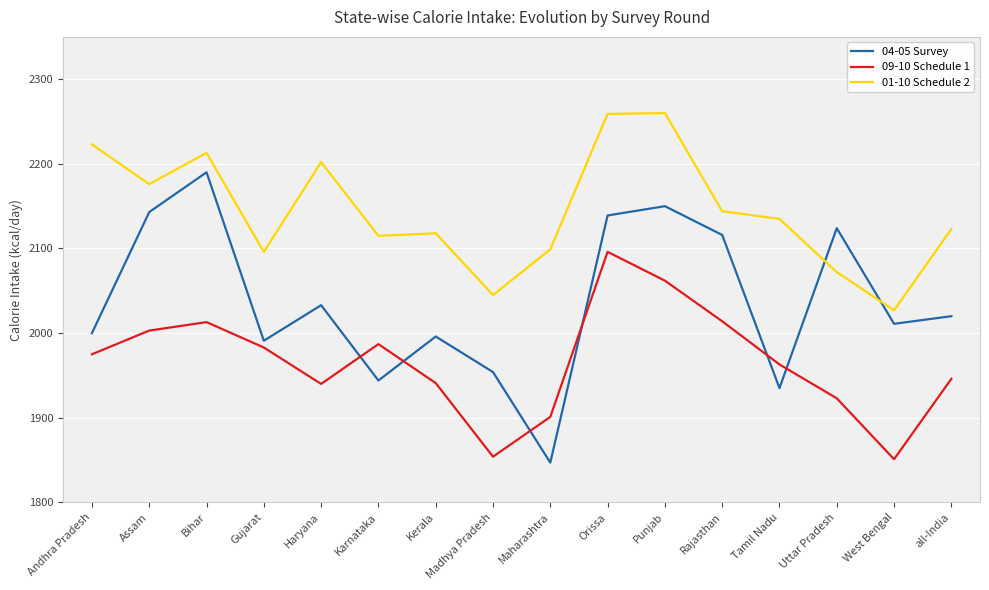

The 04-05 Survey series shows 2033 at Haryana. True or false?

True